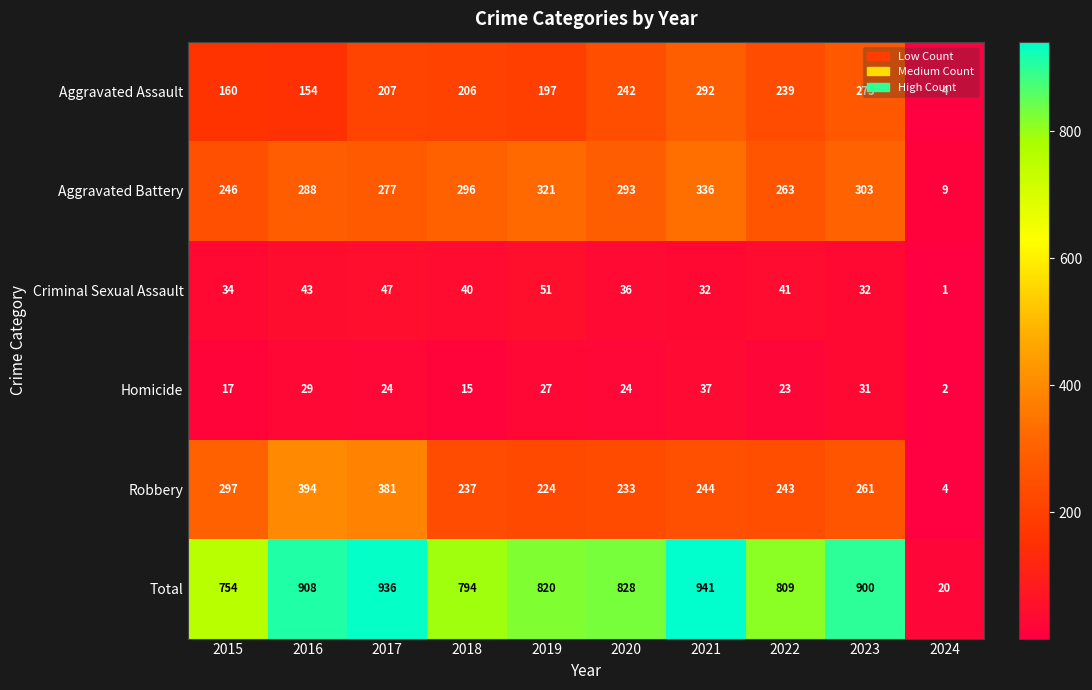

Rank the series by their maximum value, from lowest to highest.

Homicide, Criminal Sexual Assault, Aggravated Assault, Aggravated Battery, Robbery, Total